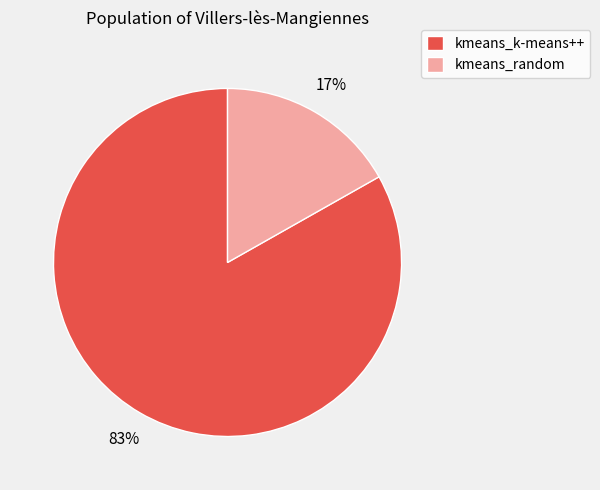

What percentage is the kmeans_k-means++ slice, to the nearest percent?

83%